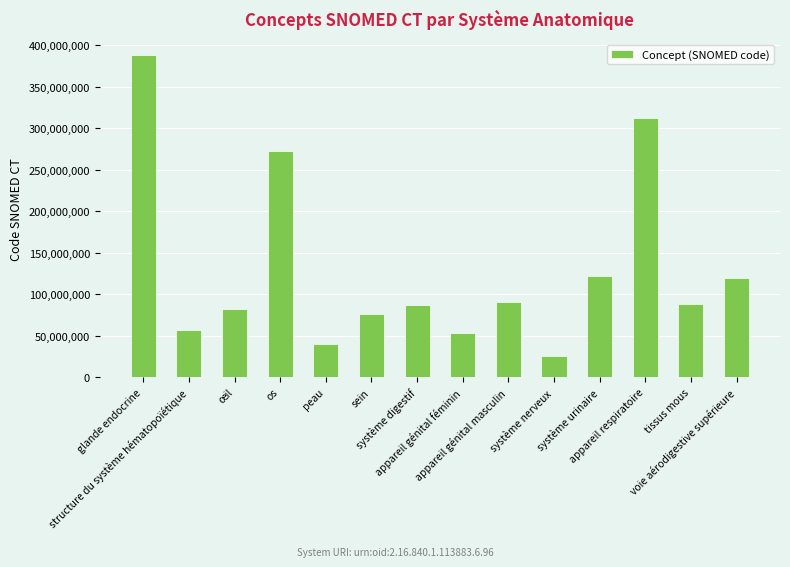

True or false: the data shows 133200617 at appareil génital masculin.

False